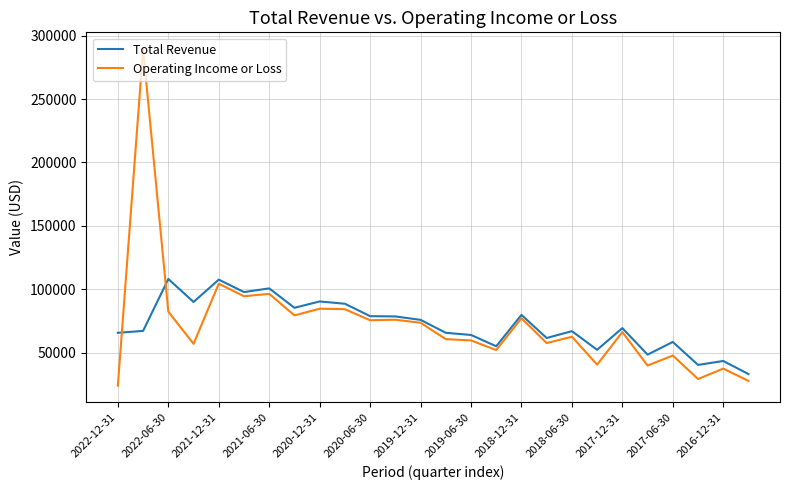

Which series has the widest spread of values?

Operating Income or Loss